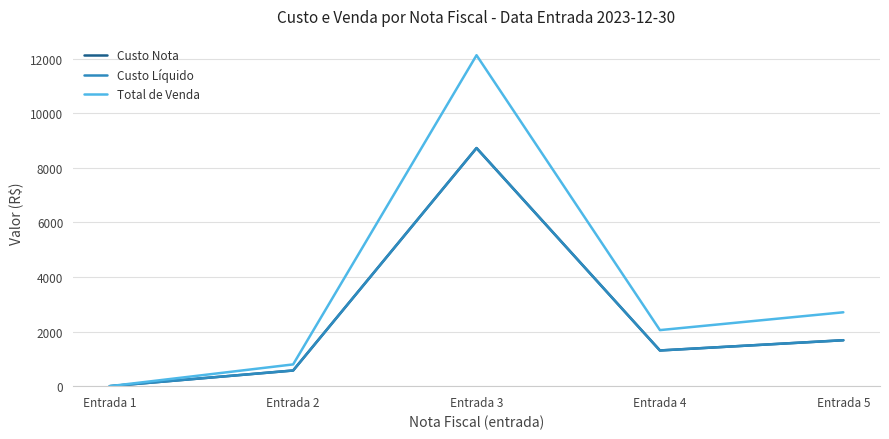

True or false: Total de Venda has more than 0 points higher than both neighbors.

True